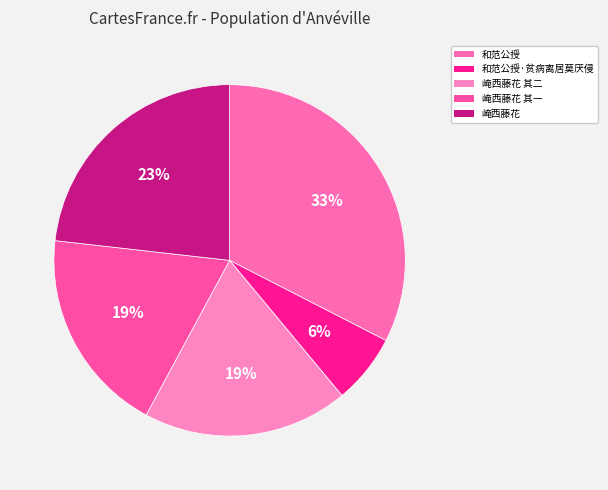

How many slices are in this pie chart?

5